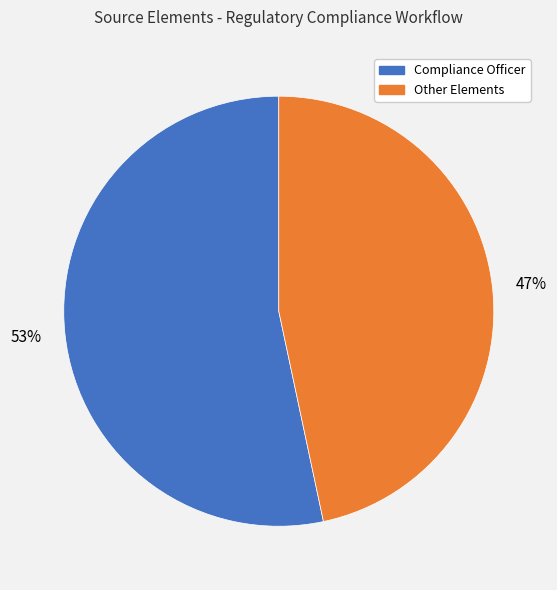

What percentage is the Compliance Officer slice, to the nearest percent?

53%